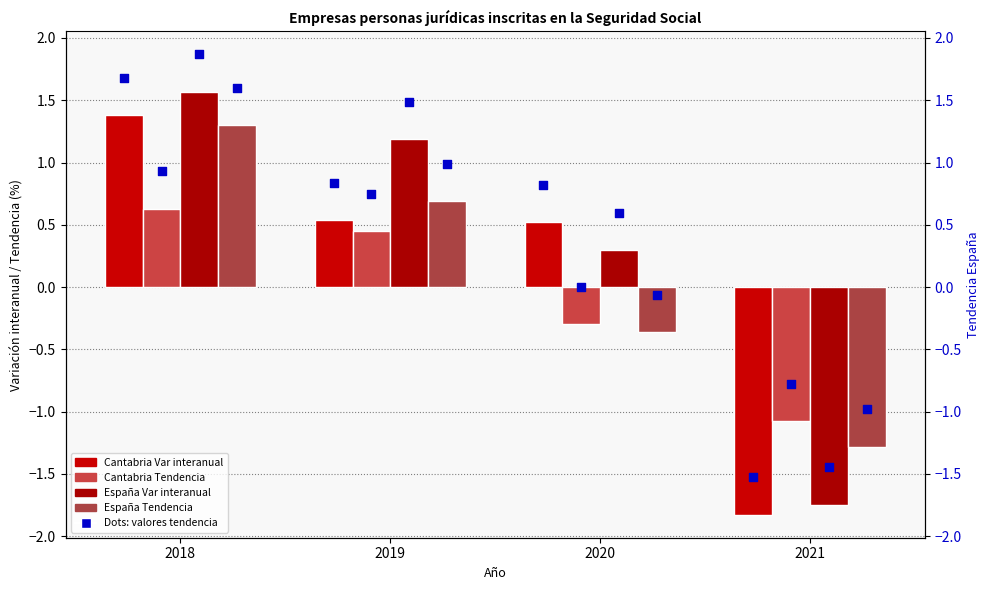

Which series contains the lowest Y value?

Cantabria Var interanual